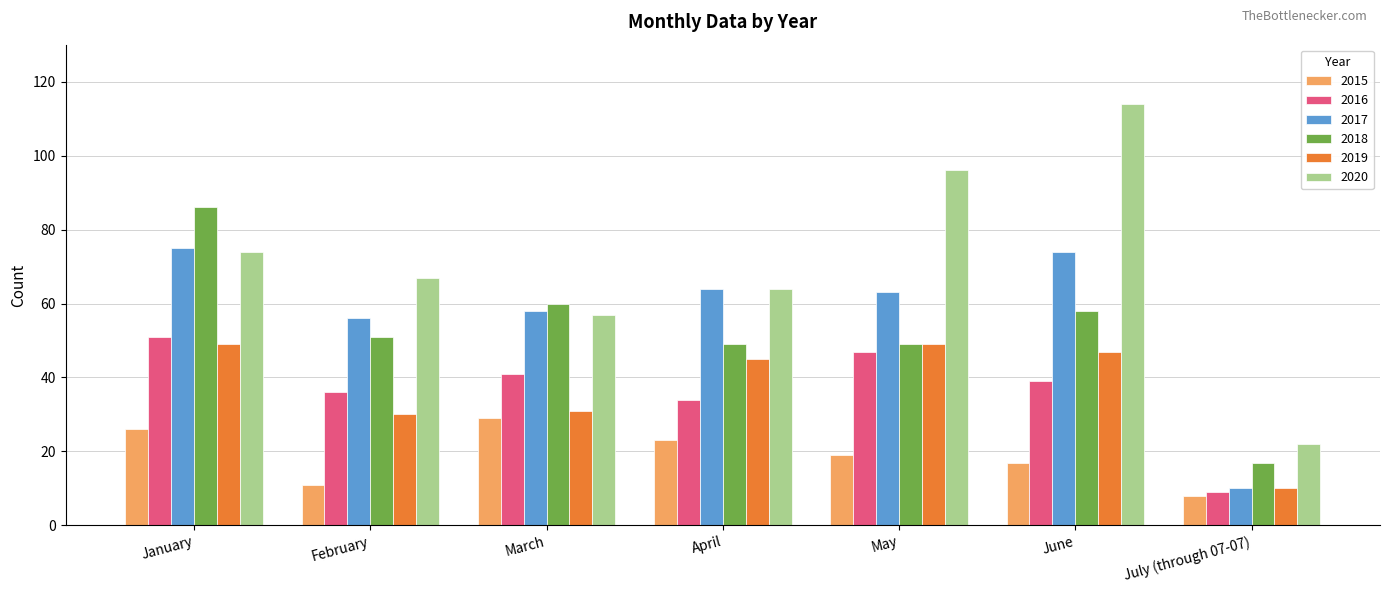

Which label corresponds to the largest value in the chart?

June